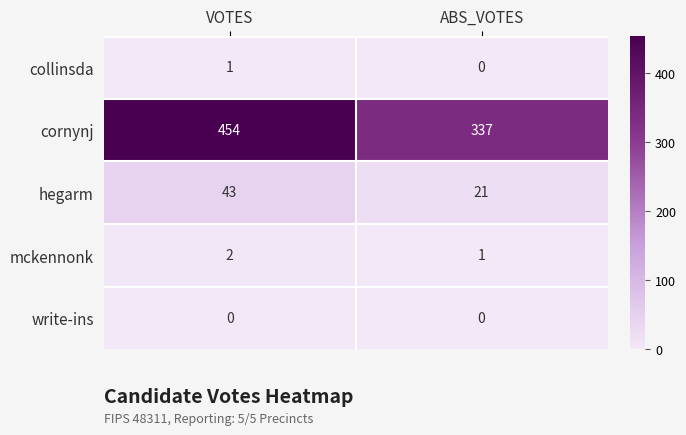

What is the greatest value displayed?

454